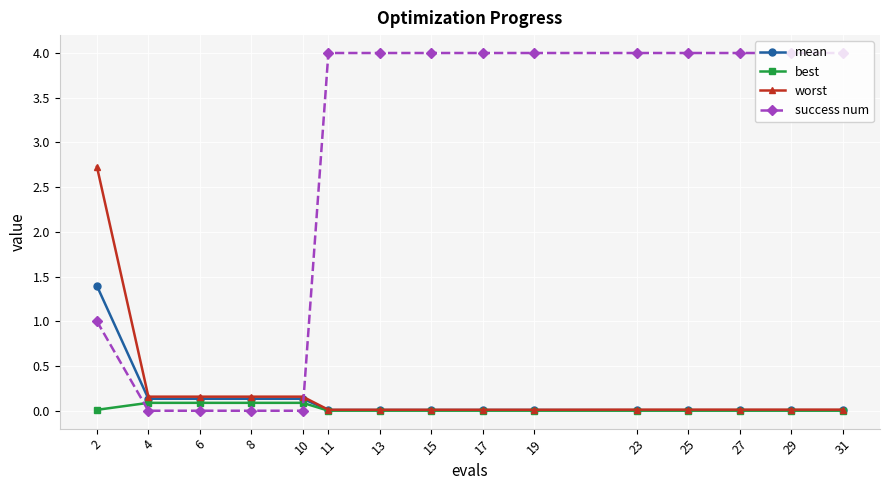

The worst series shows 0.0 at 17. True or false?

True